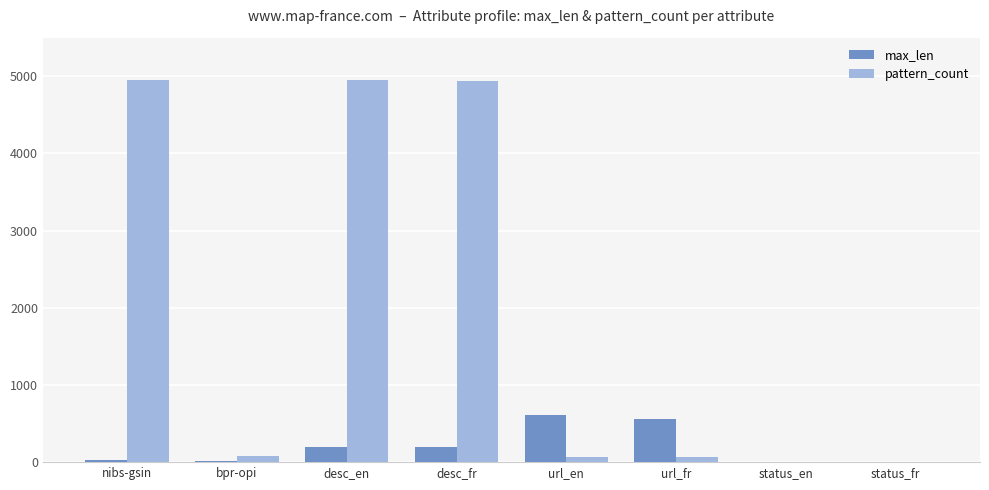

Between bpr-opi and desc_fr, which series saw the biggest shift?

pattern_count